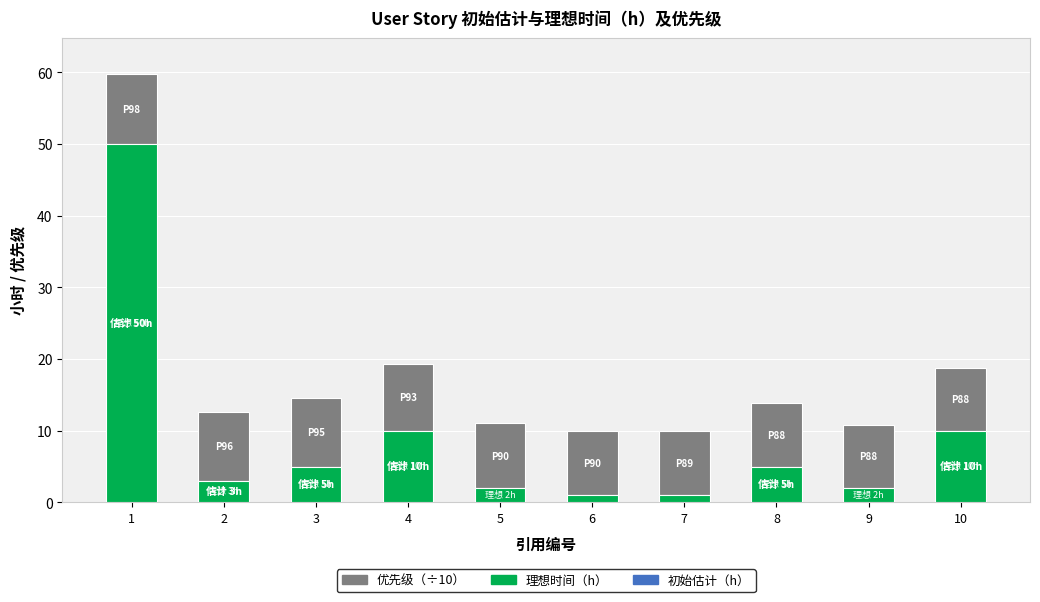

How many distinct data groups are displayed?

3